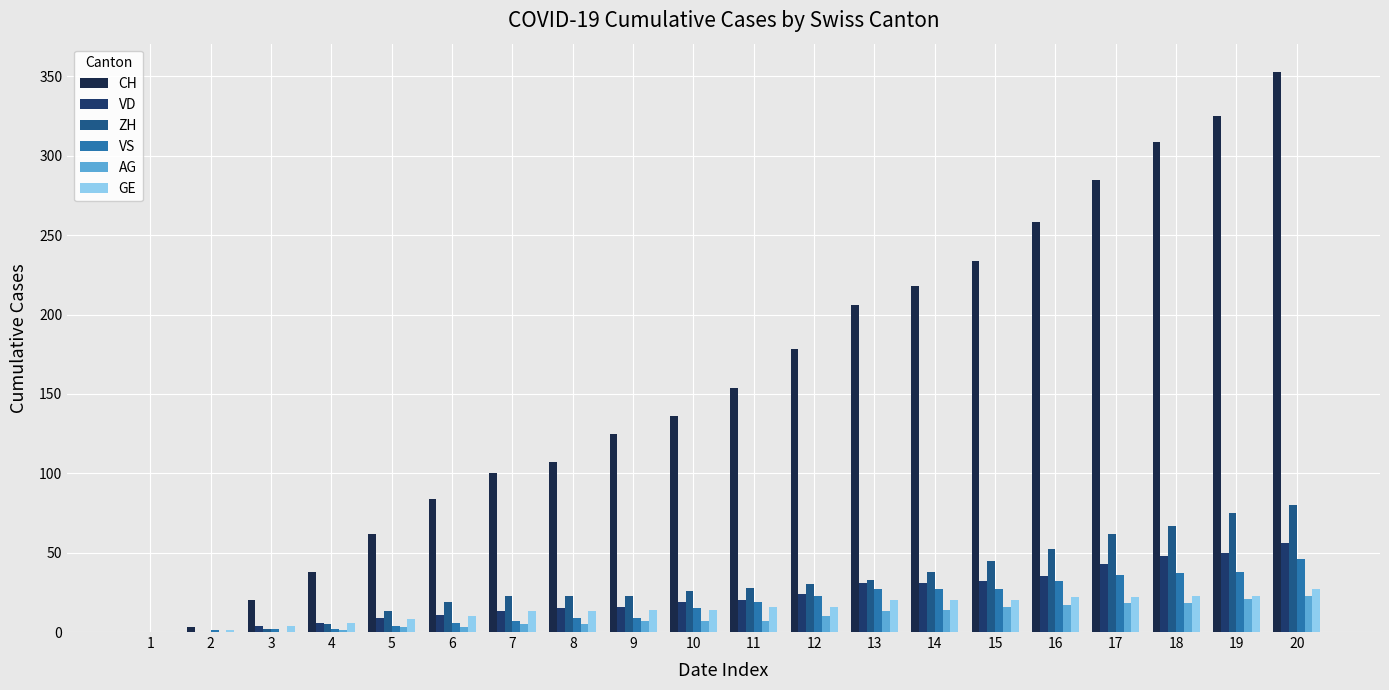

Which category has the highest value in the ZH series?

20